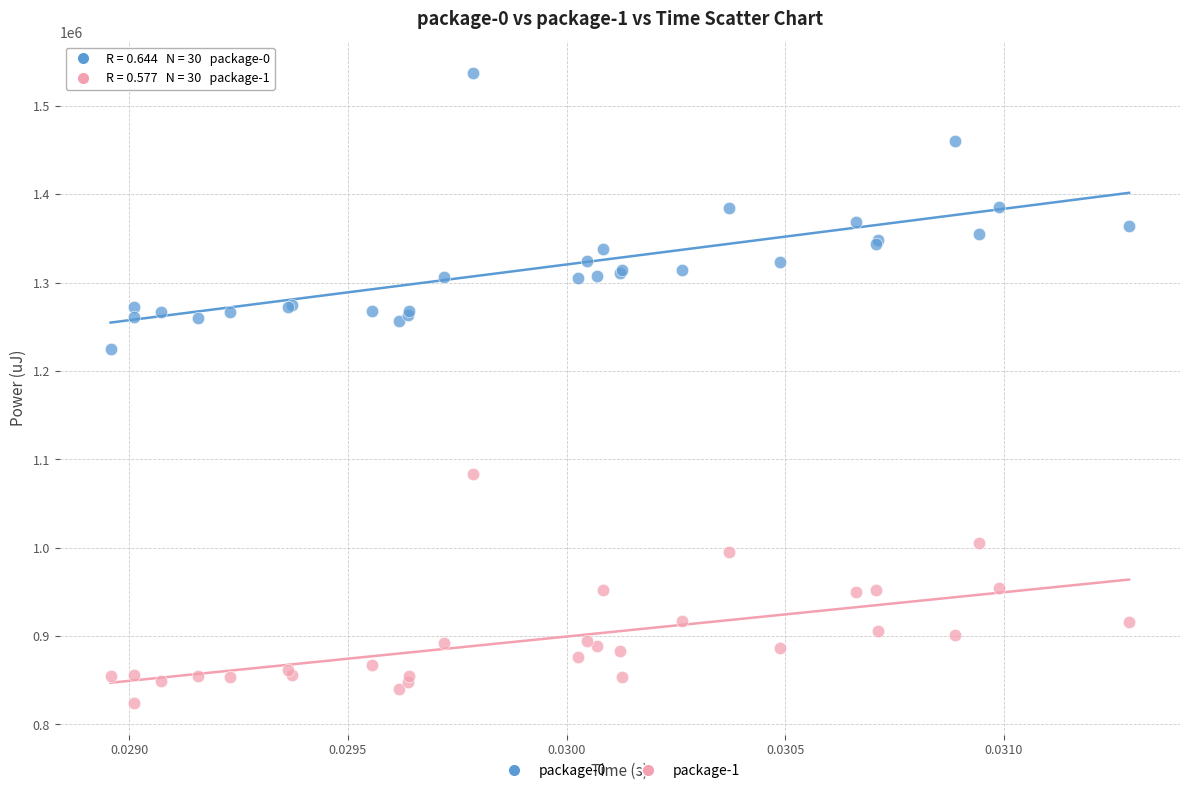

Across all series, what Y value is closest to 1180752?

1225339